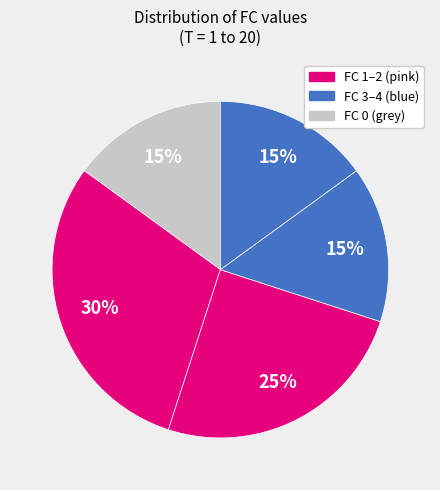

Is there a majority slice in this chart?

No